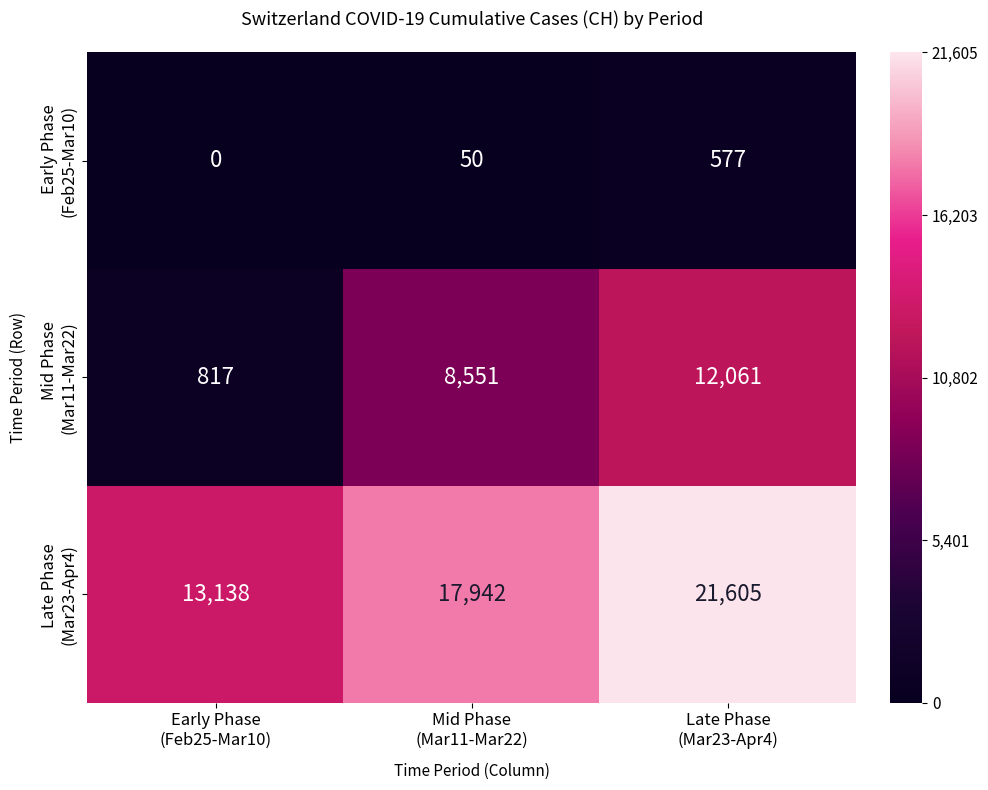

What is the maximum value shown in the chart?

21605